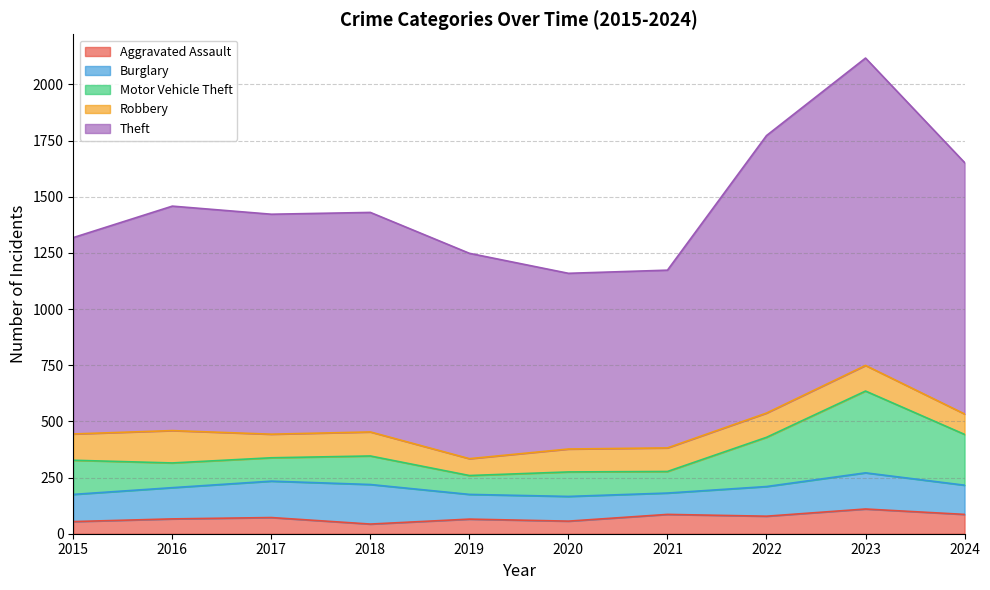

Does the chart display data point markers on the line(s)?

No